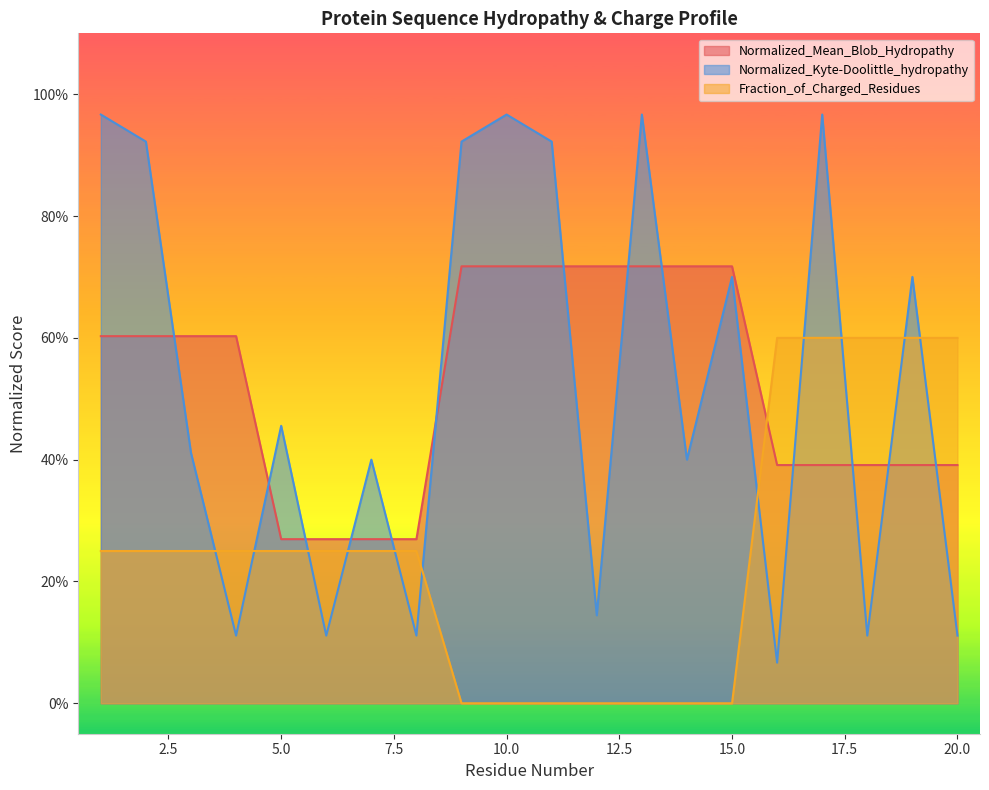

What is the difference between the Fraction_of_Charged_Residues values at 18 and 15?

0.6